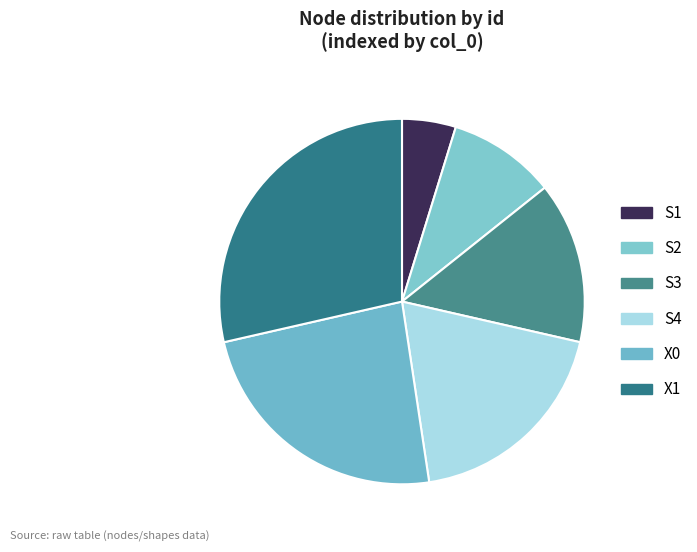

How many slices are in this pie chart?

6